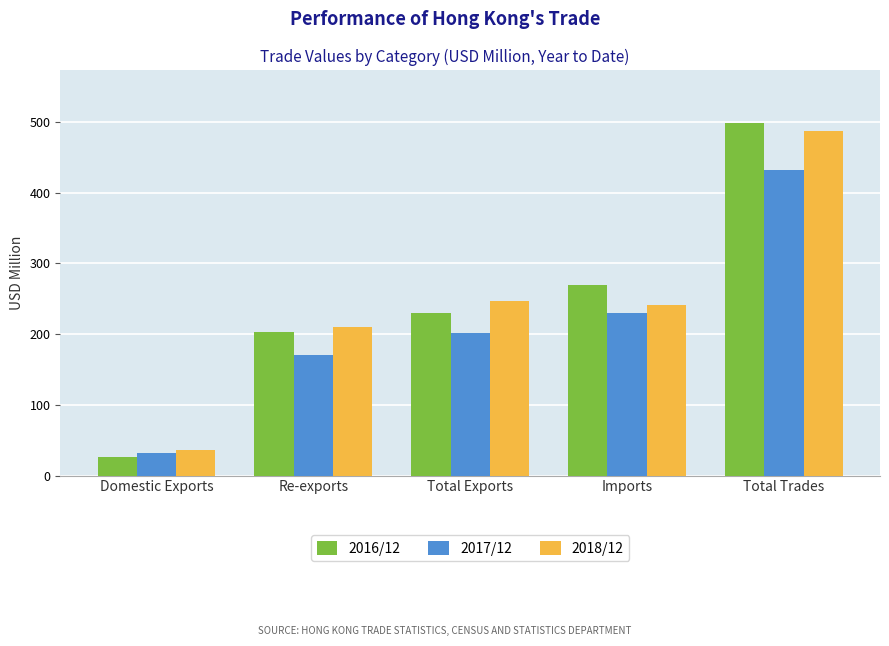

Which series has the widest spread of values?

2016/12